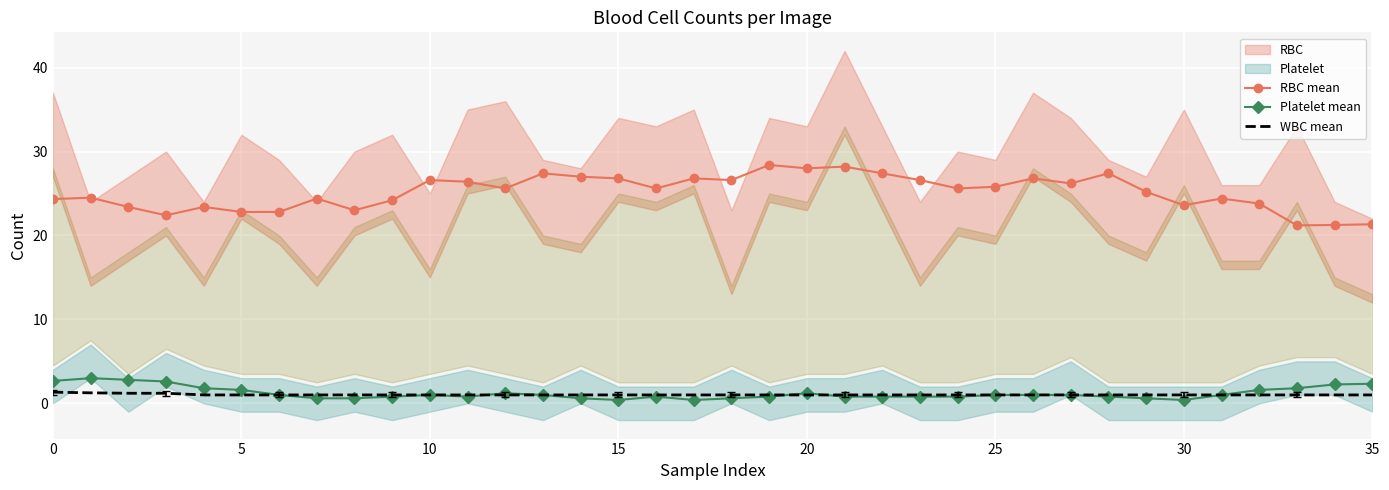

True or false: RBC mean has more than 1 points higher than both neighbors.

True